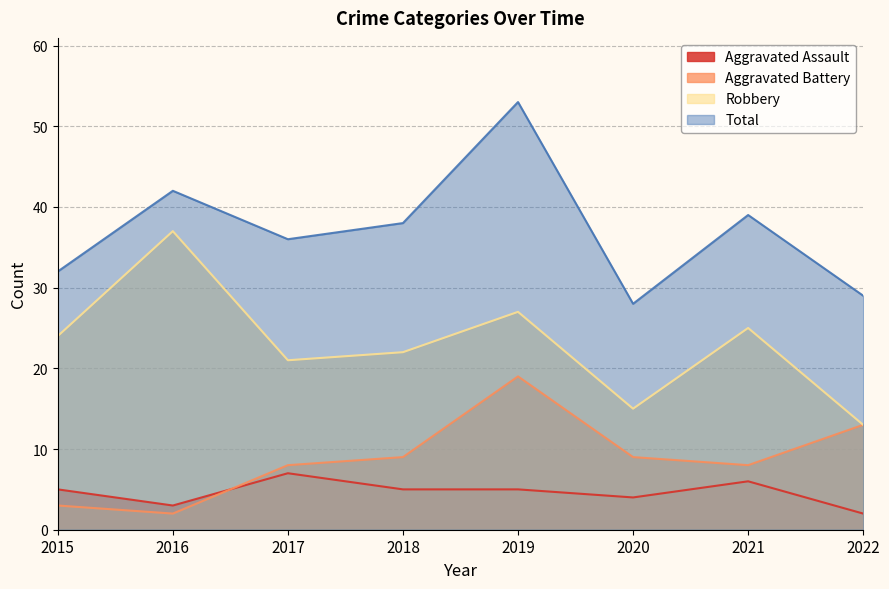

How many values in the Robbery series exceed 24?

3